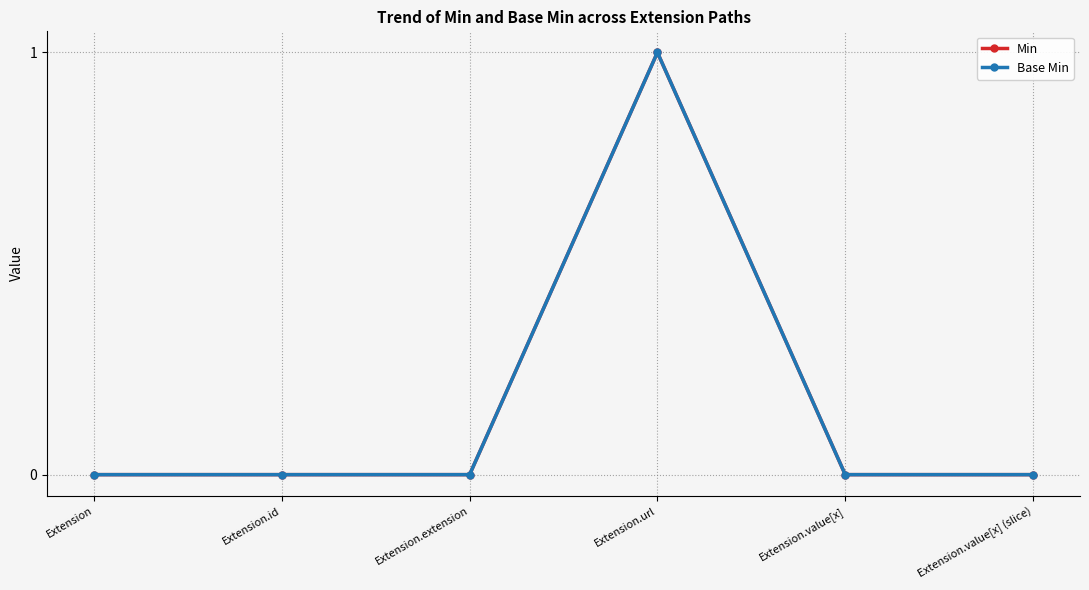

True or false: Base Min and Min cross at least once.

False